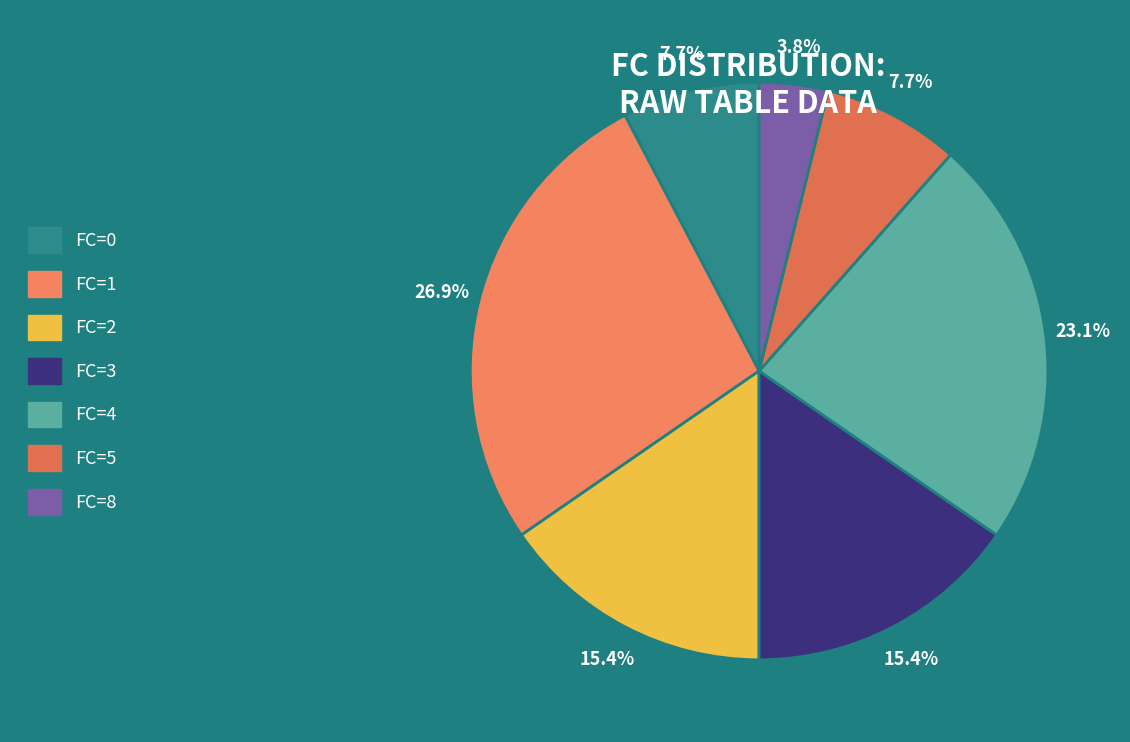

Is it true that FC=2 is 21% of the pie?

False